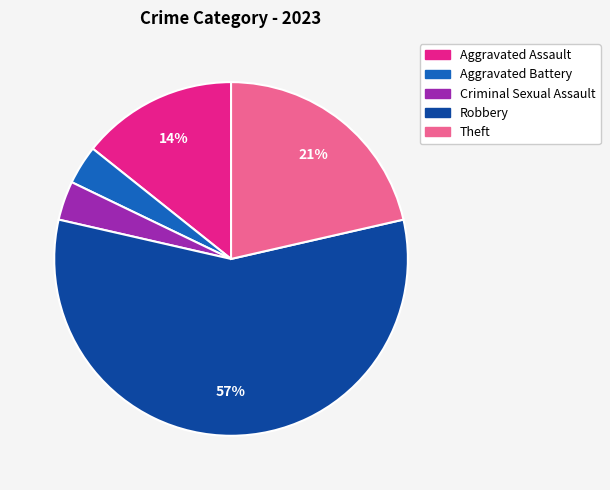

True or false: Criminal Sexual Assault accounts for 4% of the total.

True